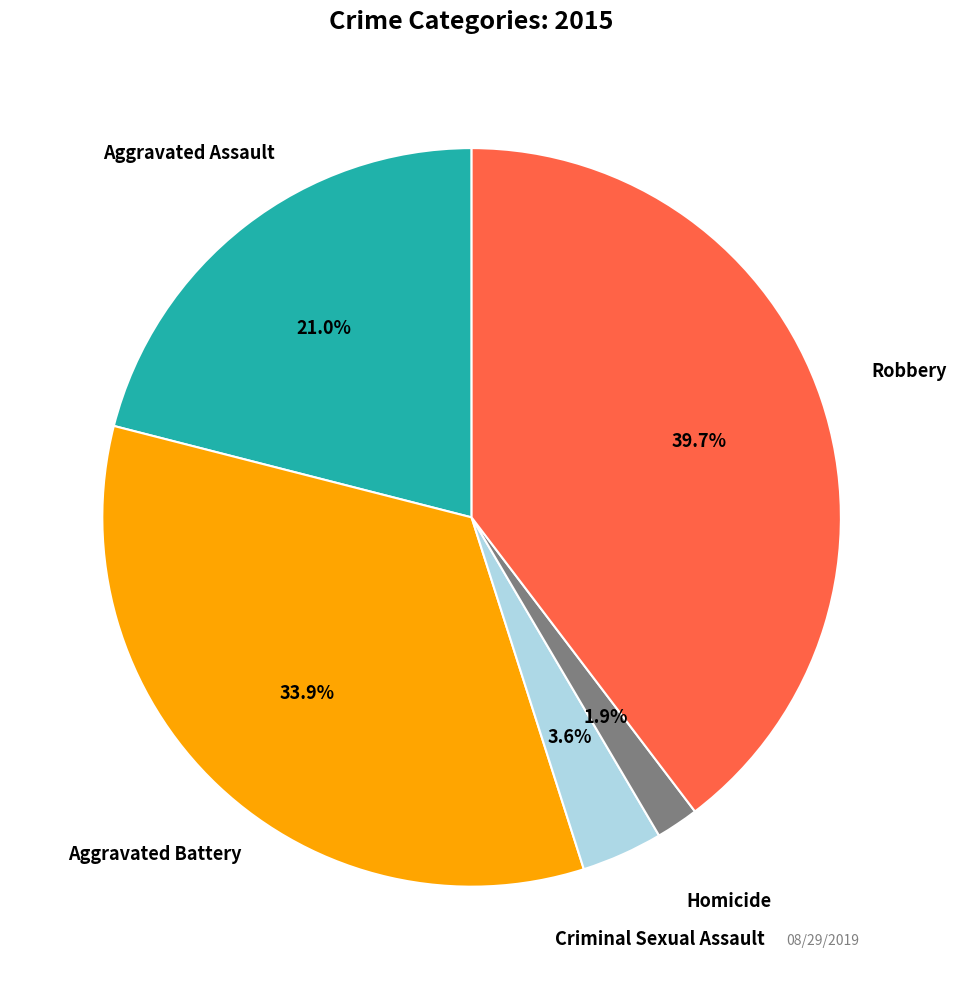

Is there a majority slice in this chart?

No